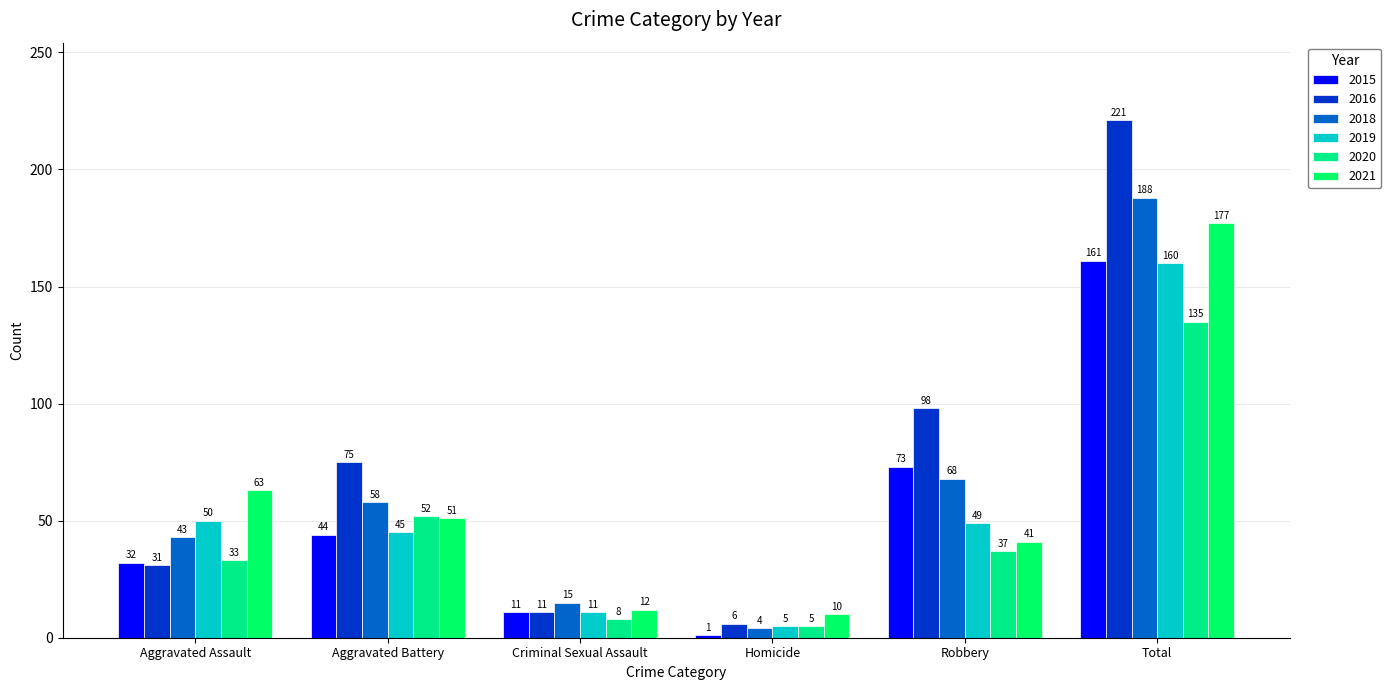

How many bars are there in each group?

6